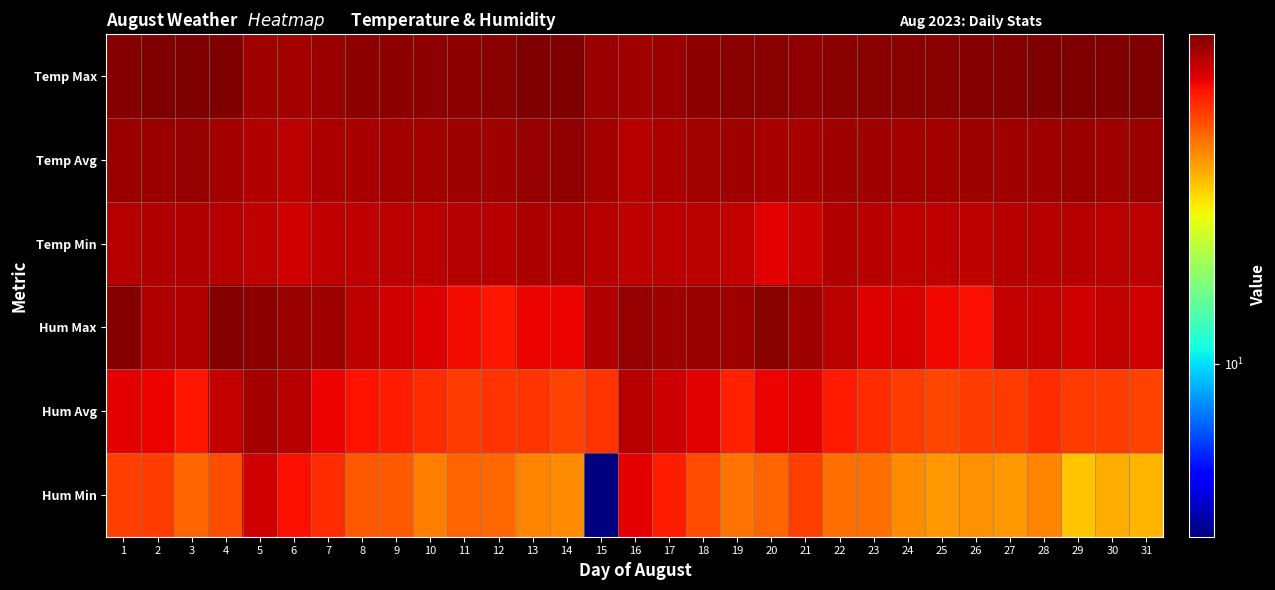

At which category is the sum across all series the highest?

5